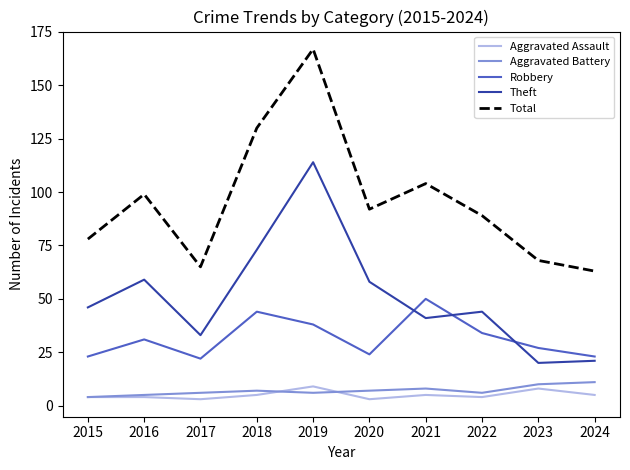

At how many categories does at least one series exceed 64?

9